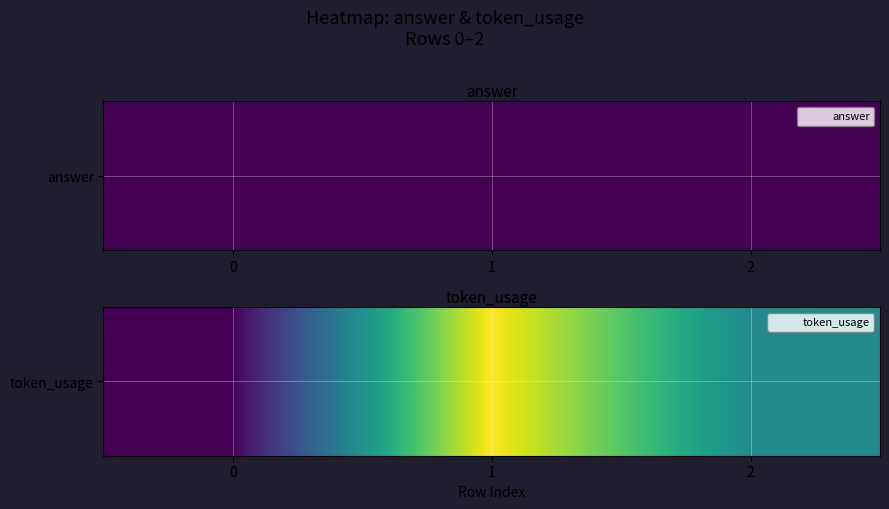

What value does the data have at 0, to the nearest 10?

80